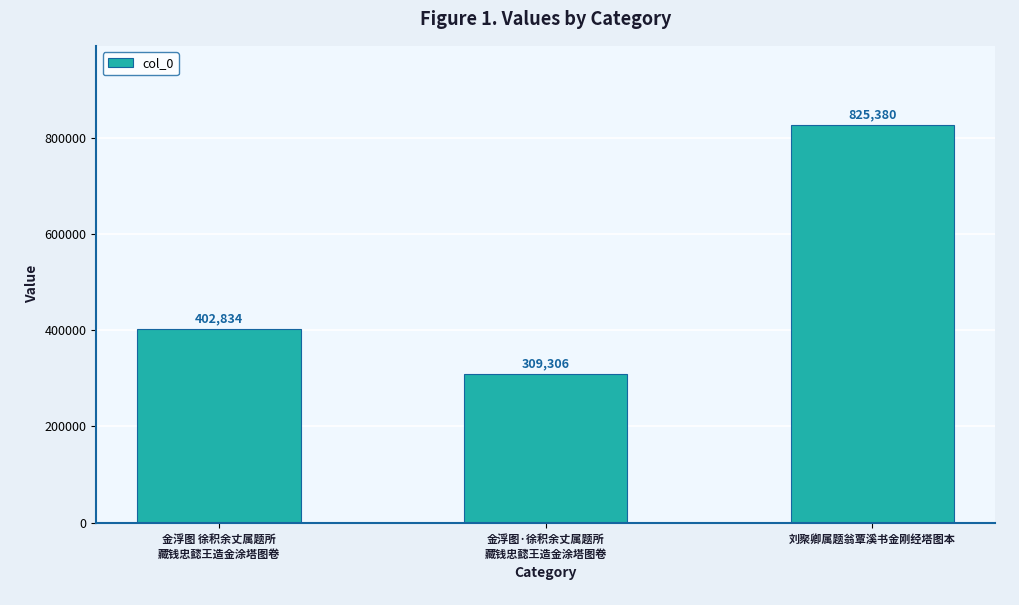

The chart shows a value of 718122 at 金浮图 徐积余丈属题所
藏钱忠懿王造金涂塔图卷. True or false?

False